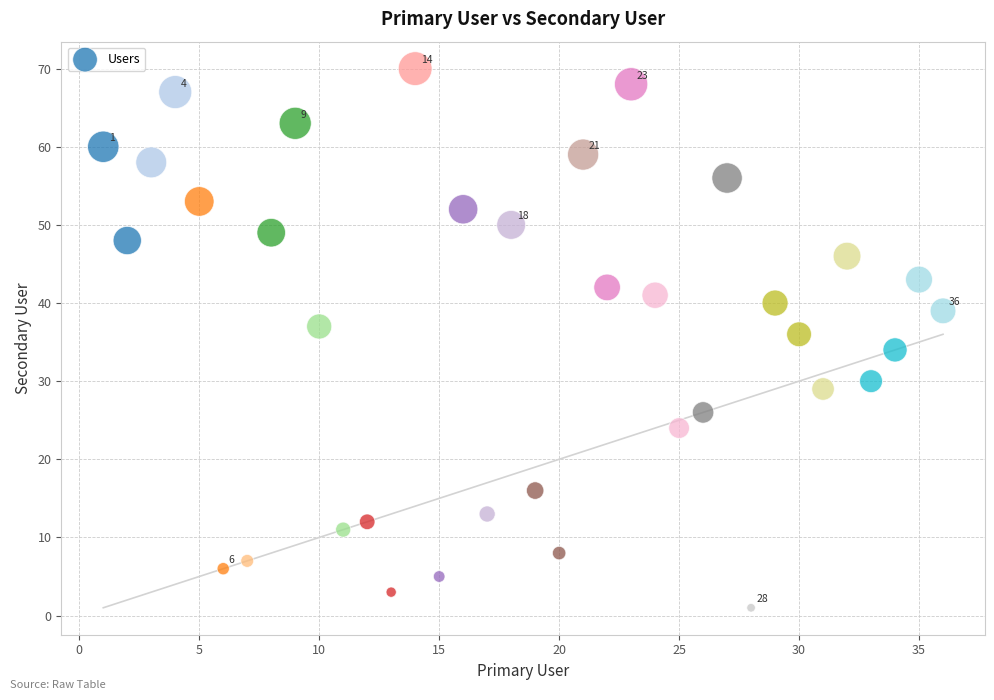

What is the range of Y values (max minus min)?

69